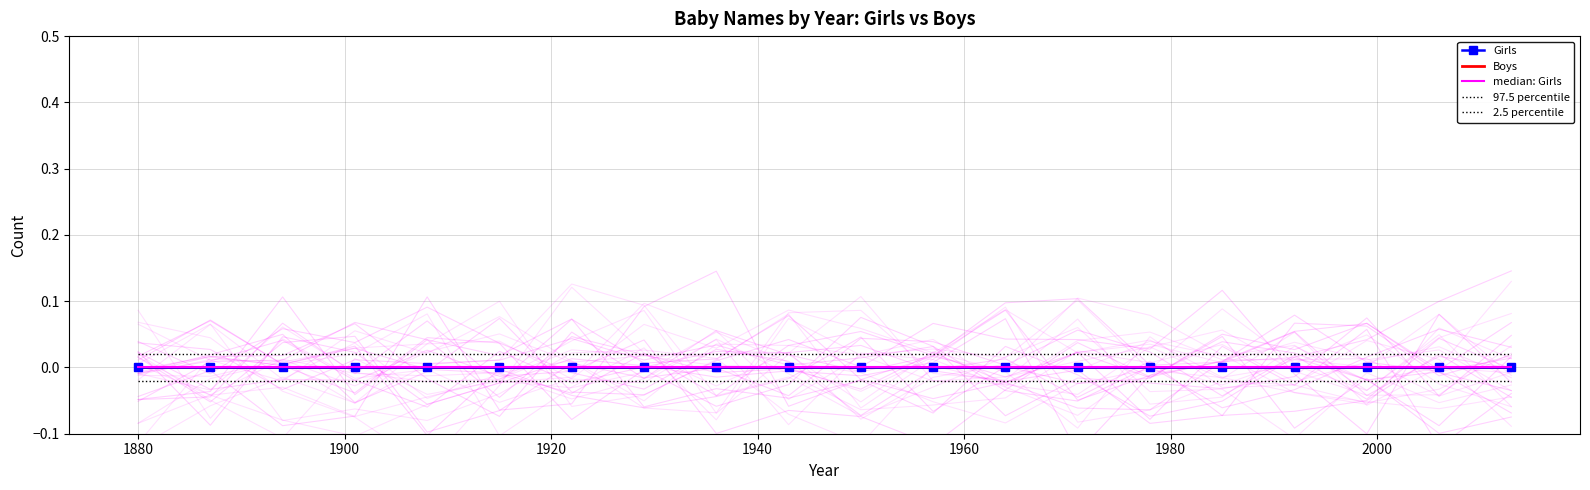

True or false: 2.5 percentile has more than 2 points higher than both neighbors.

False